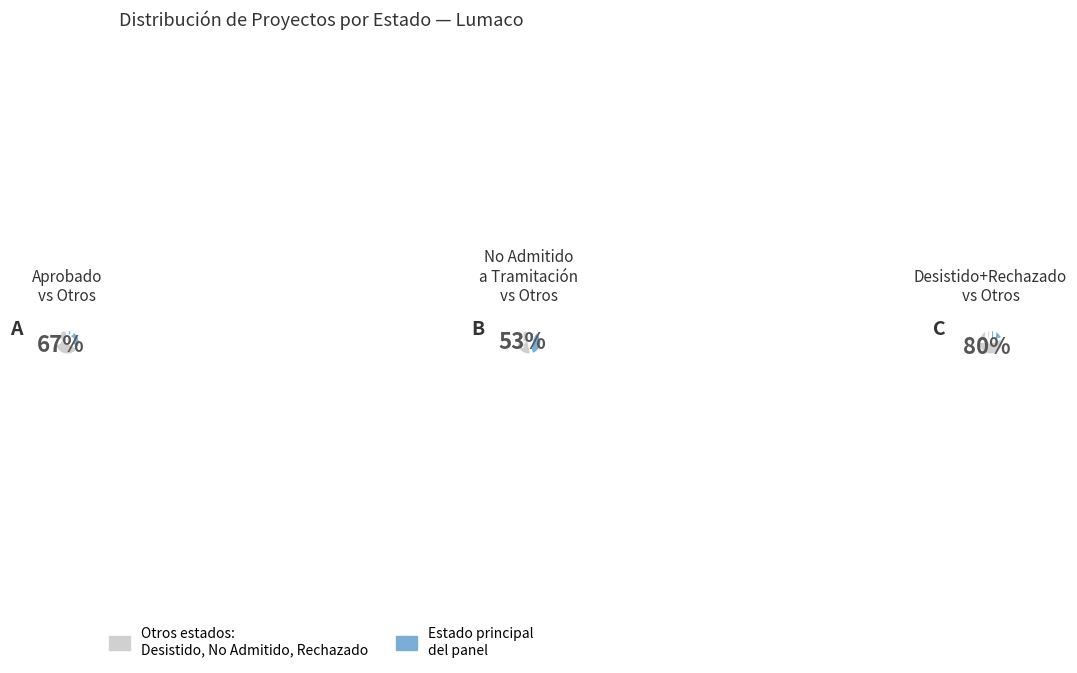

Do Desistido and No Admitido a Tramitación together represent more than half of the pie?

Yes